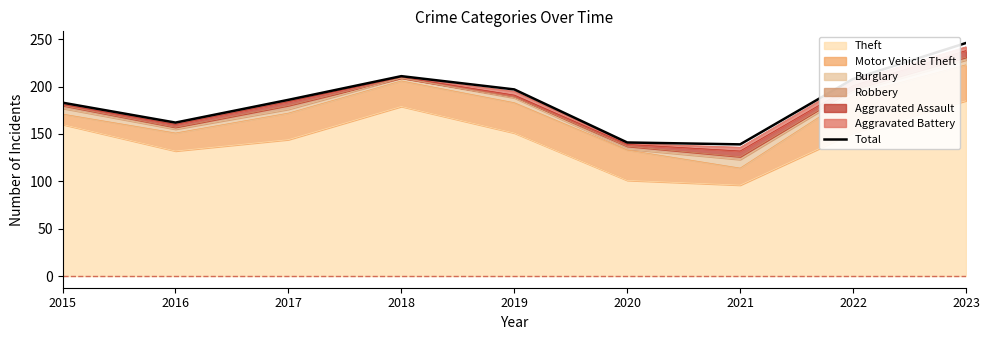

What is the minimum value shown in the chart?

139